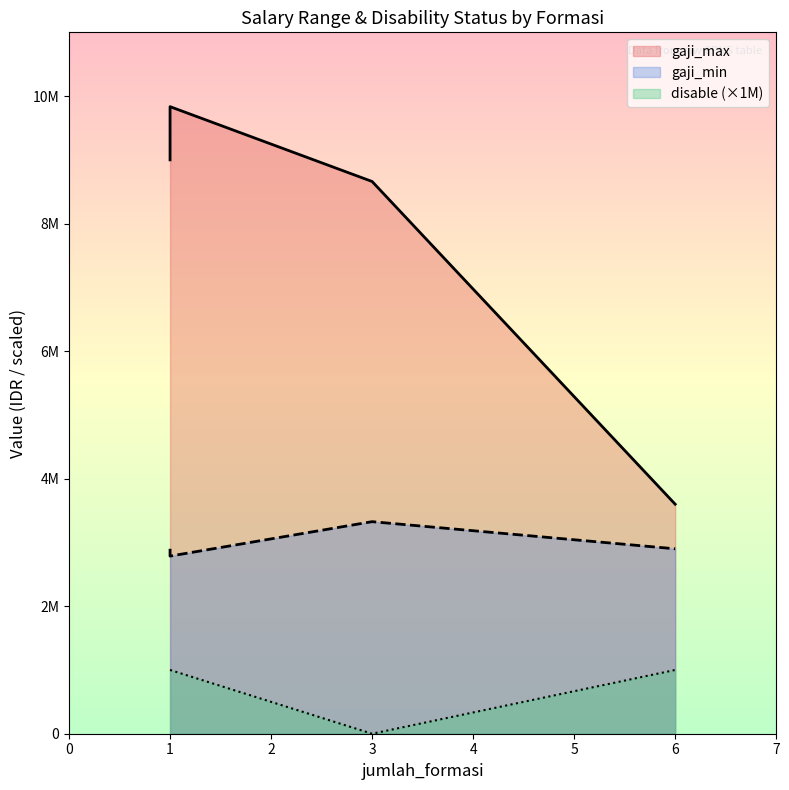

True or false: gaji_max has more than 1 points higher than both neighbors.

False